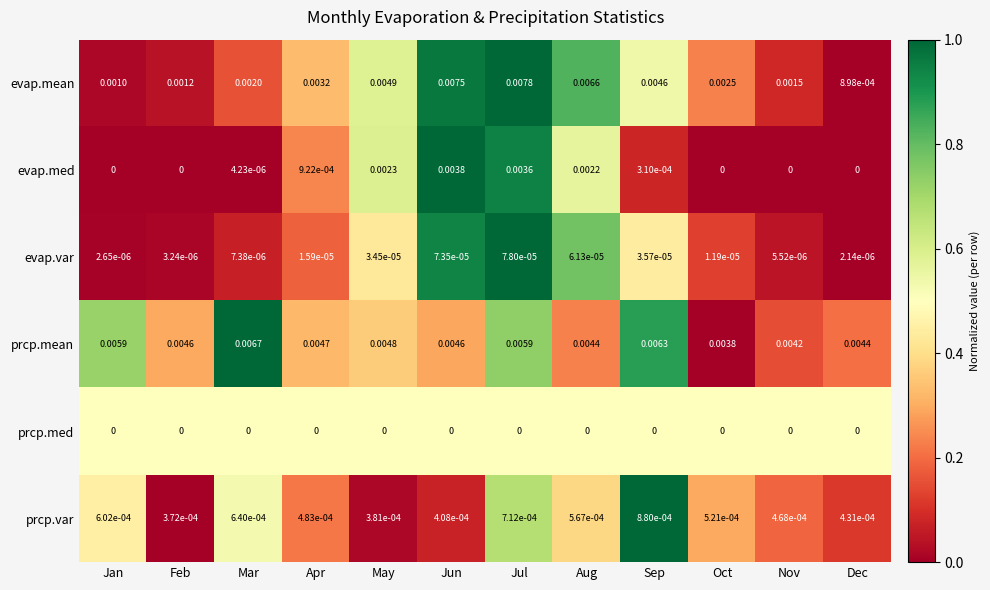

Count the number of data series in this chart.

6